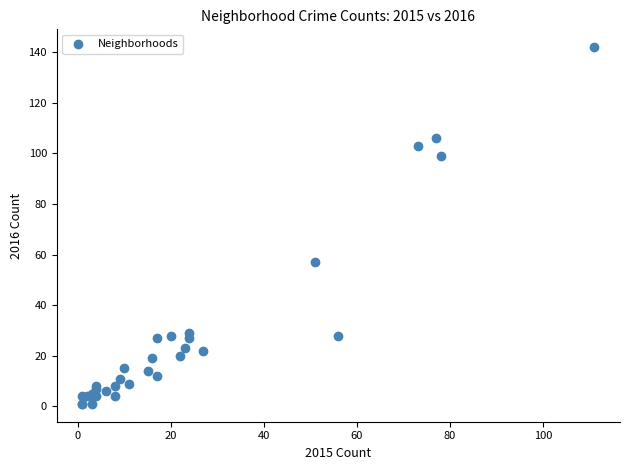

What Y value in the scatter plot is closest to 71?

57